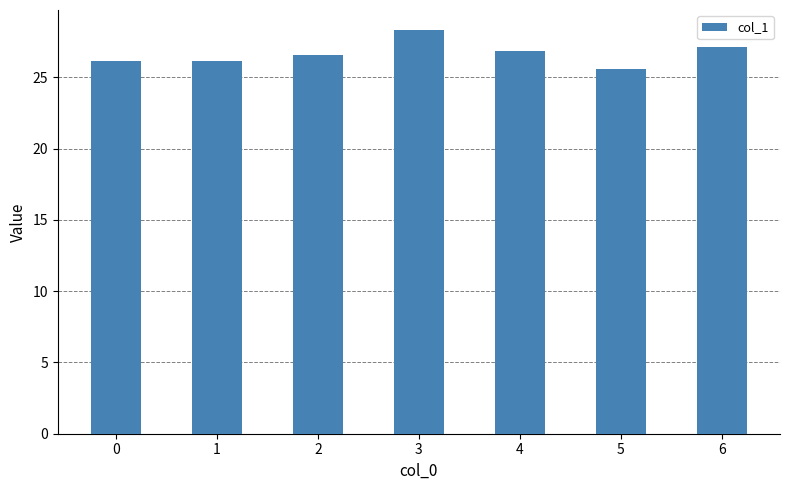

Count the number of categories in the chart.

7